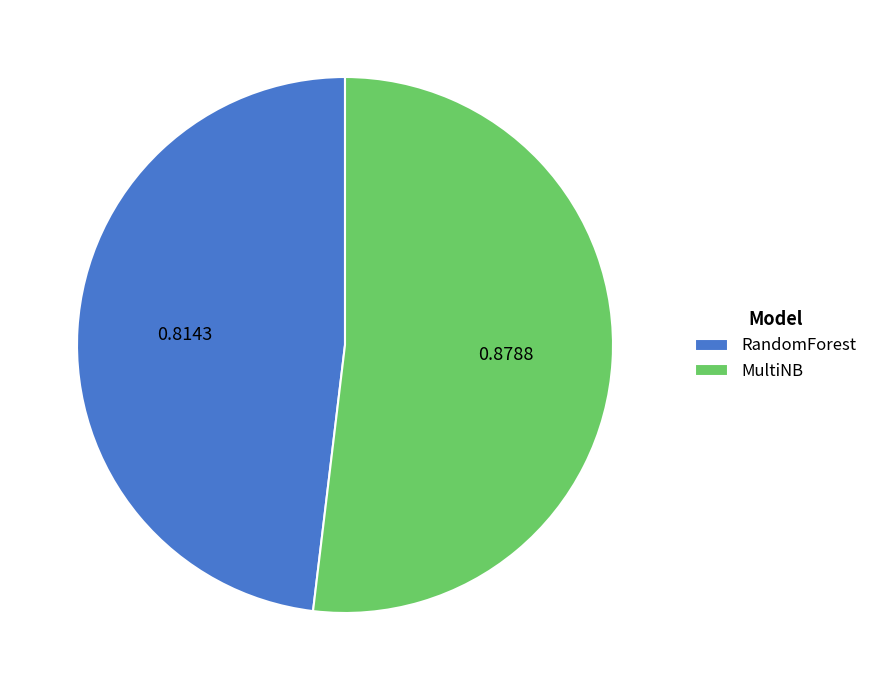

Which slice is the smallest?

RandomForest